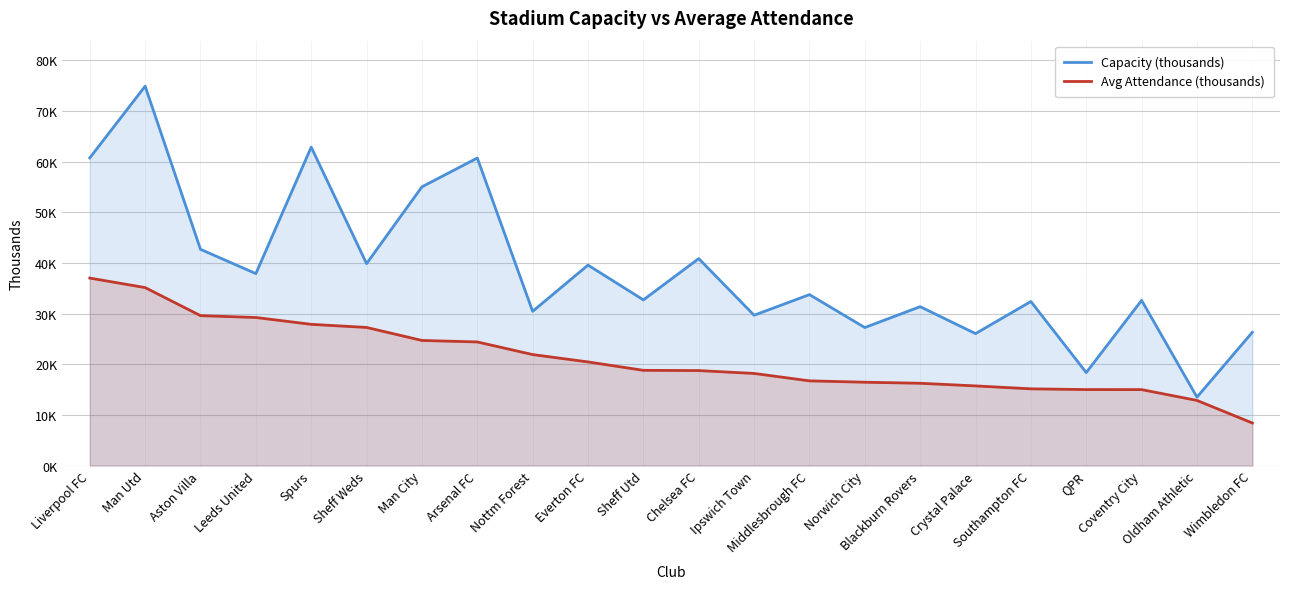

How many values in the Capacity (thousands) series exceed 33?

11